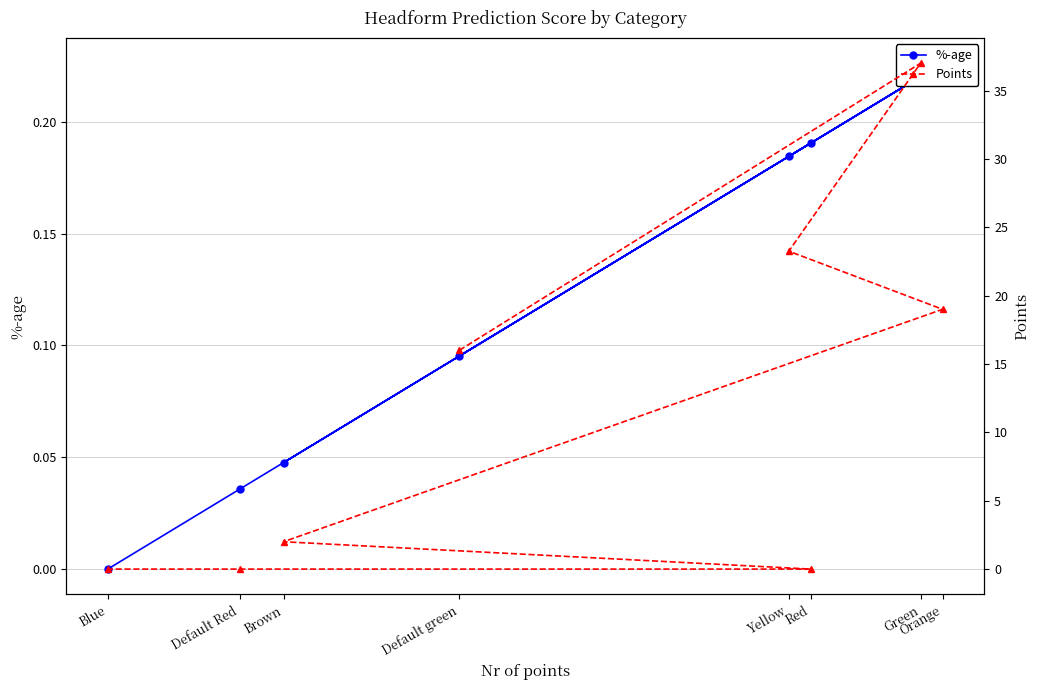

Is the value of Points at Red greater than the value of %-age at Green?

No